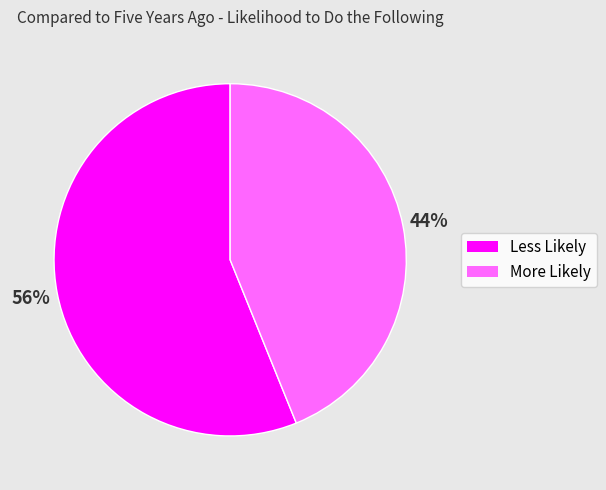

To the nearest percent, what is the difference between the largest and smallest slice percentages?

12%